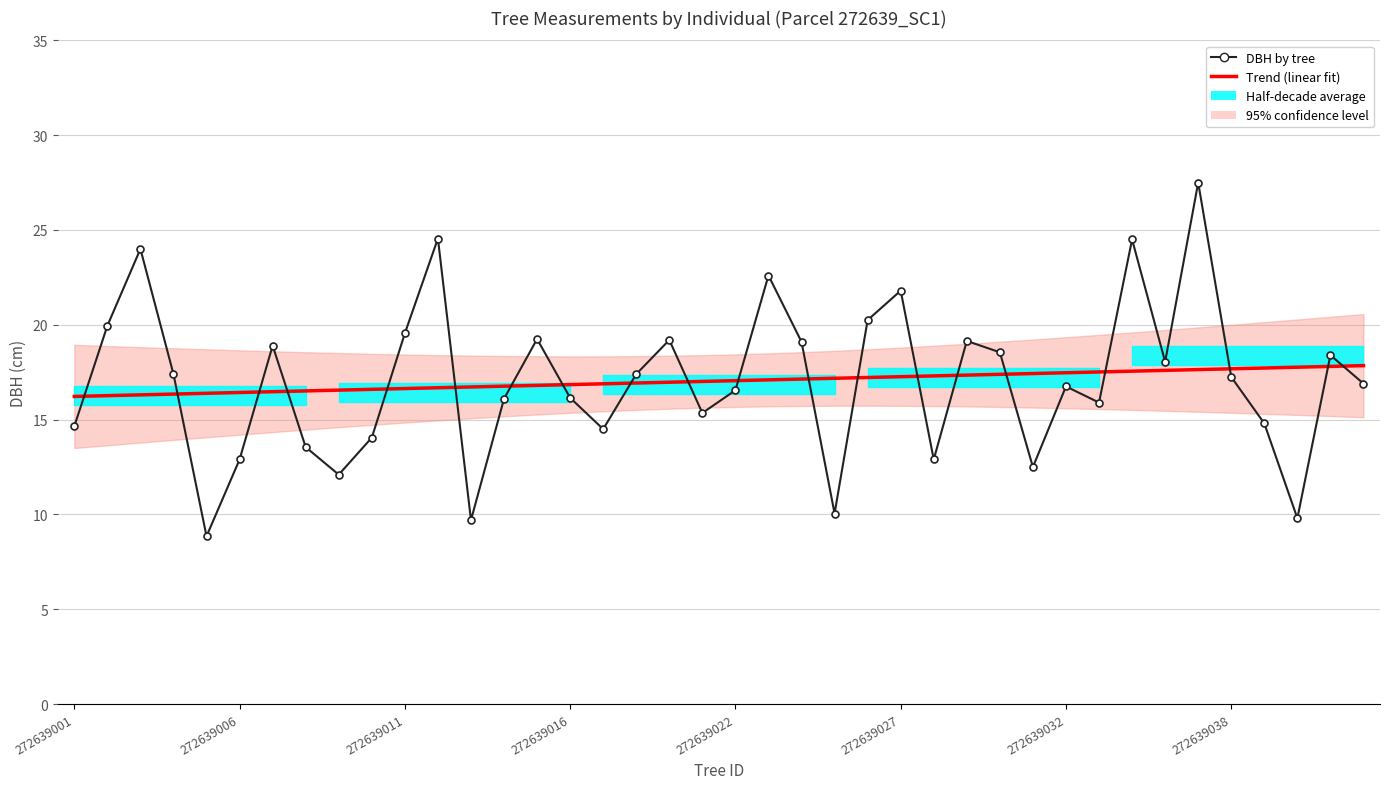

How many data points in Trend (linear fit) are above 17?

21